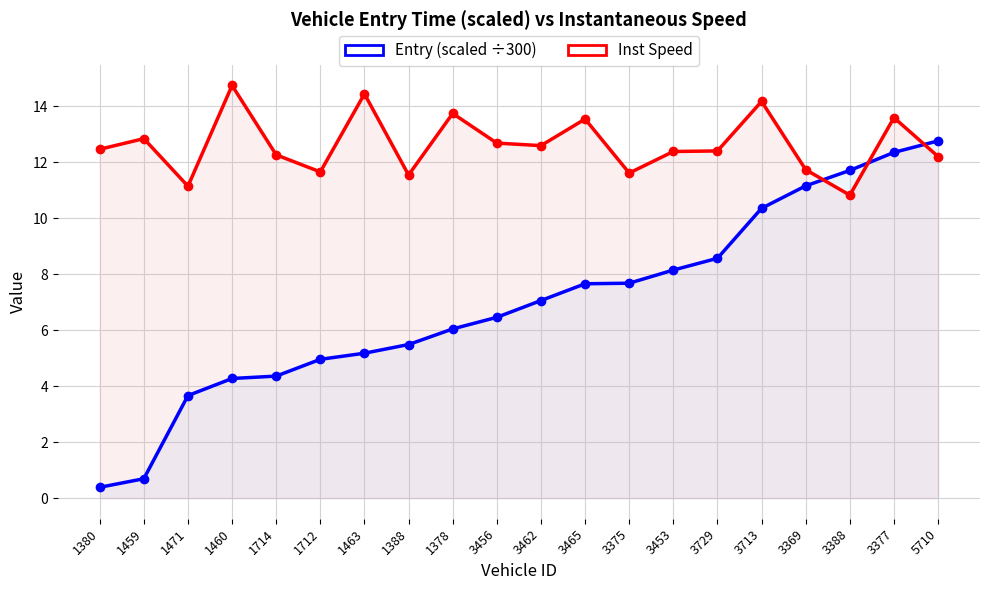

How many data points in Inst Speed are above 12?

14